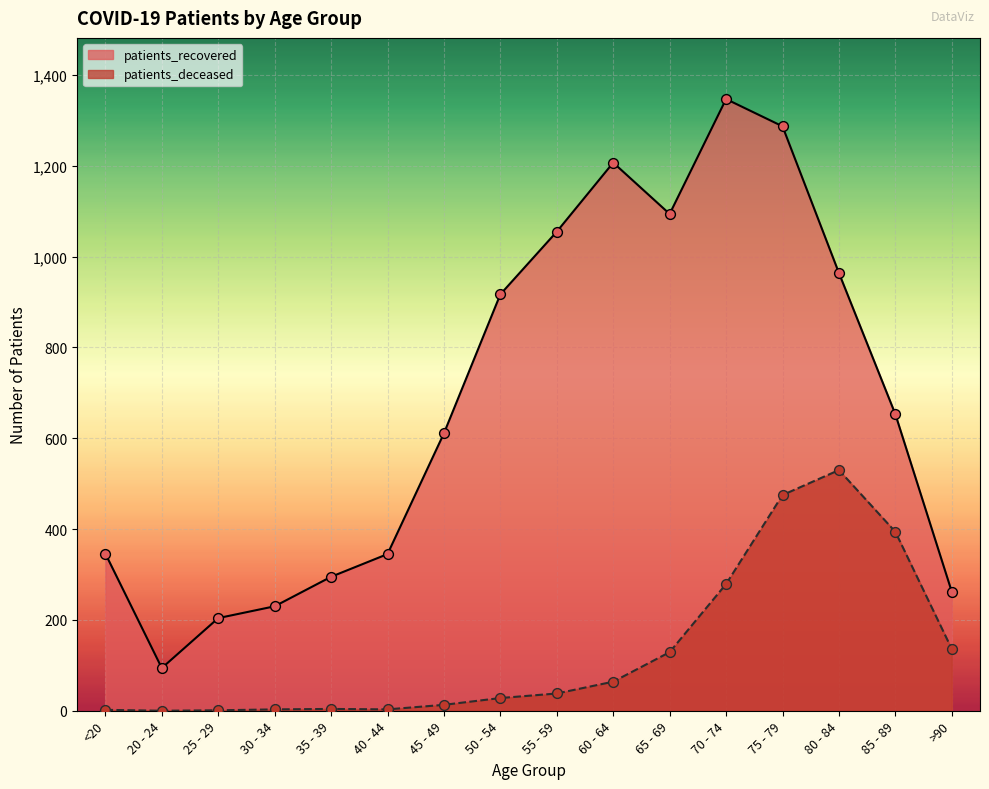

What is the total value across all series at 75 - 79?

1762